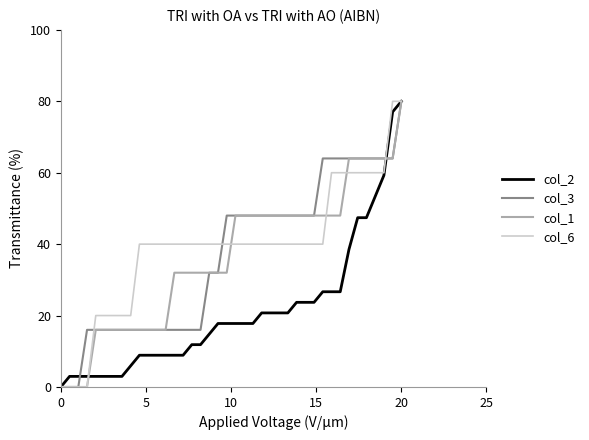

What is the maximum value shown in the chart?

80.0